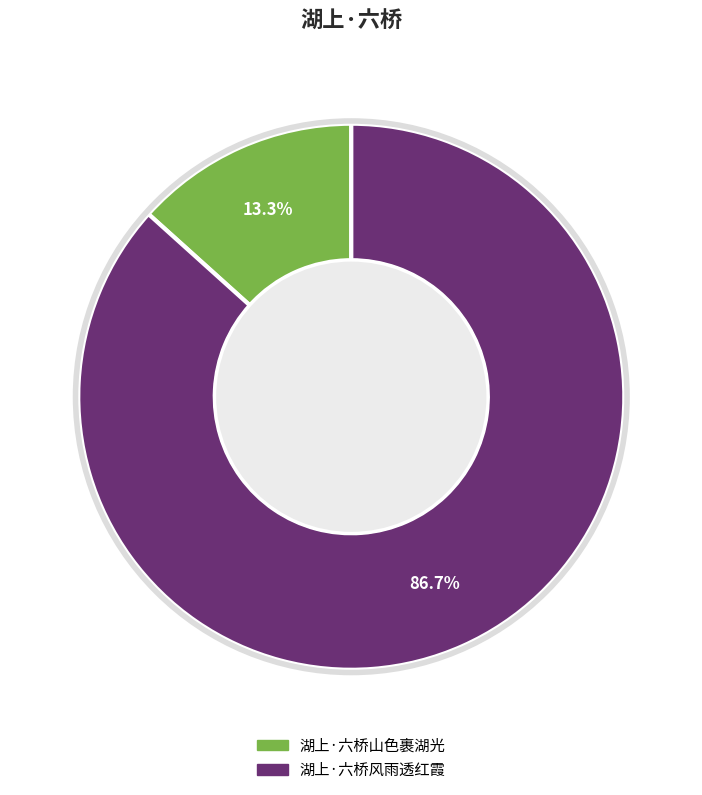

What percentage is the 湖上·六桥风雨透红霞 slice, to the nearest percent?

87%